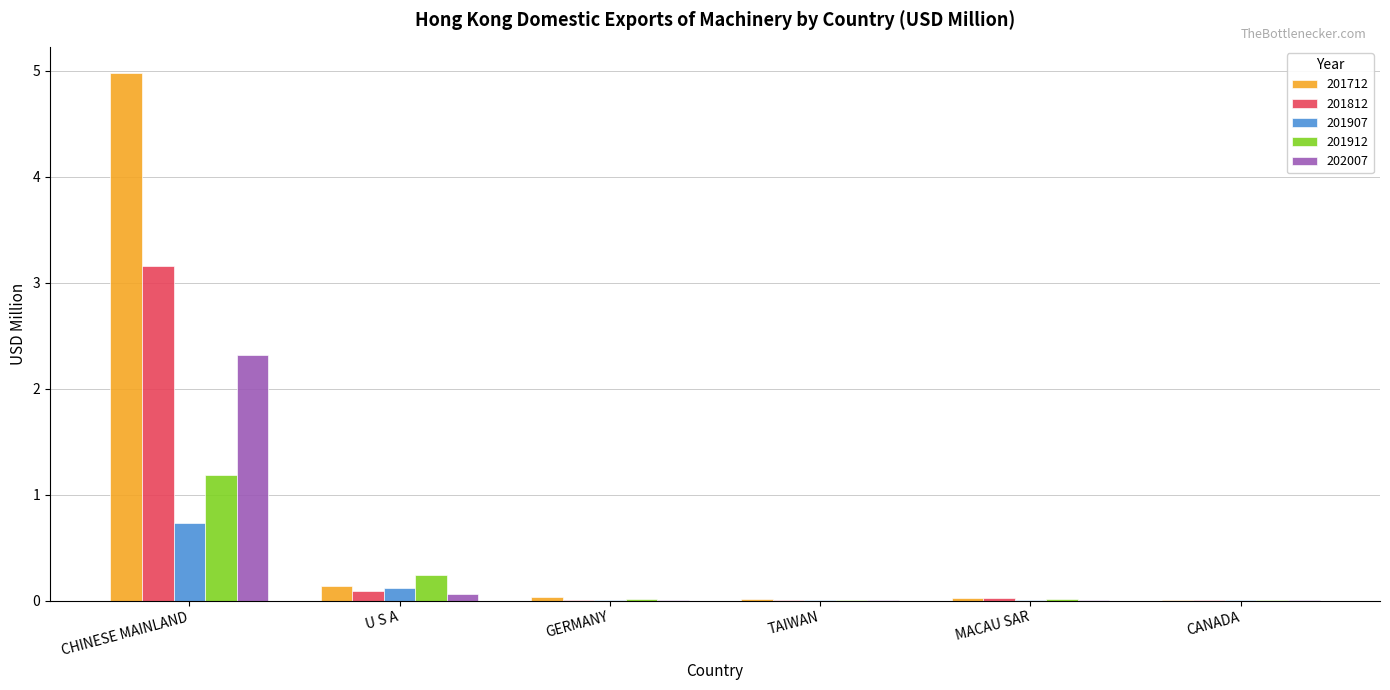

How many groups of bars are there?

6